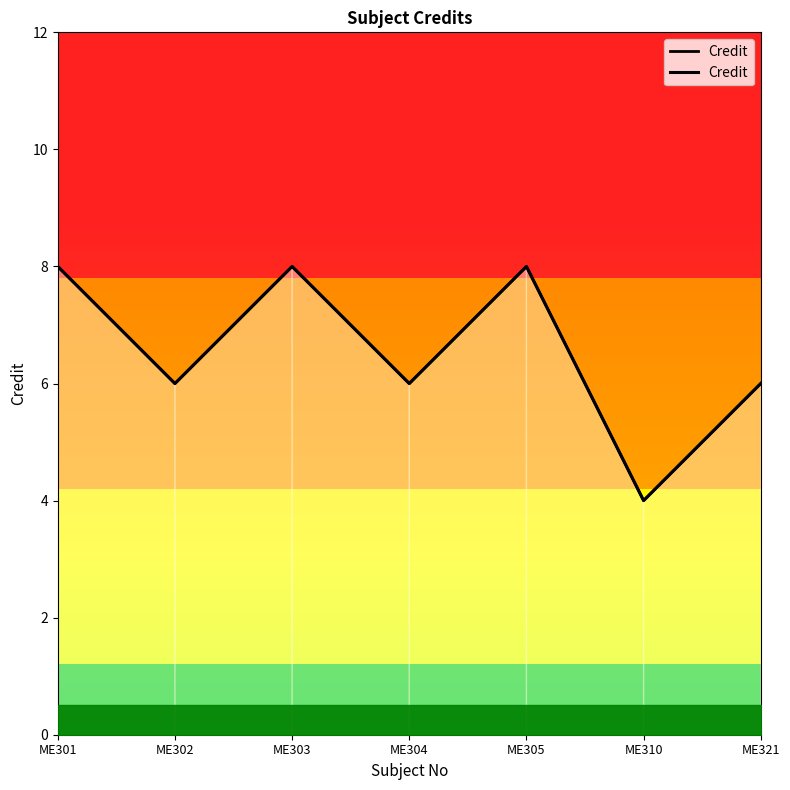

What is the difference between the second highest and minimum values?

4